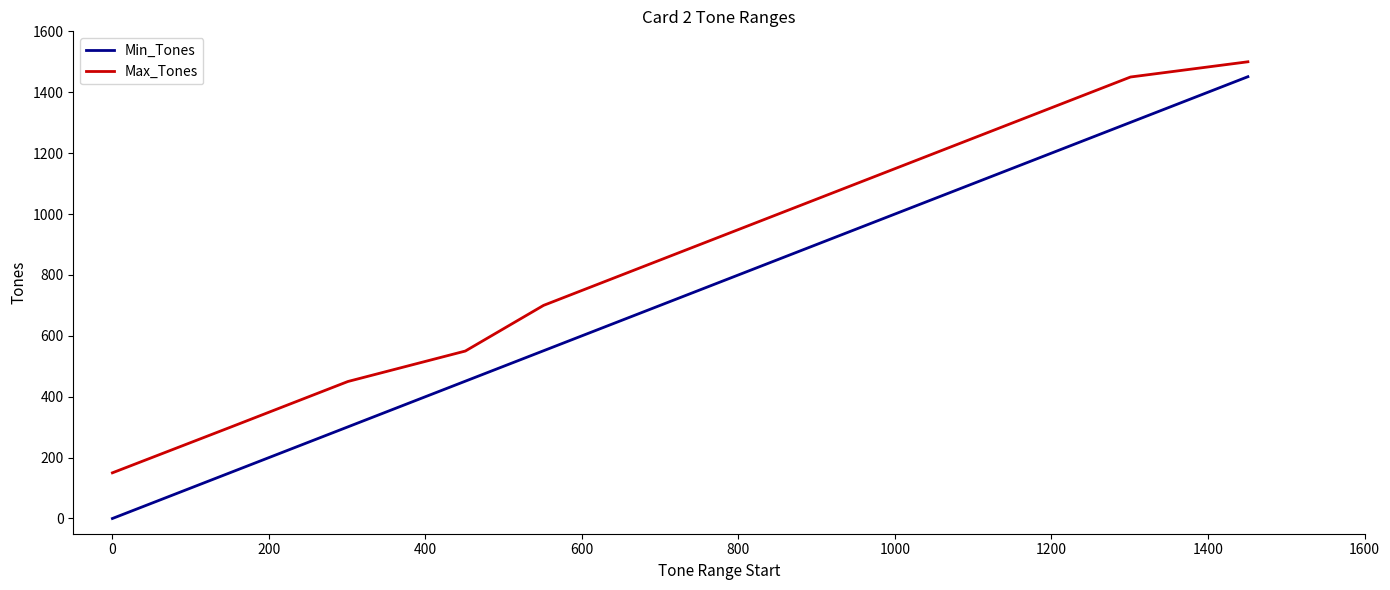

Which series has the widest spread of values?

Min_Tones